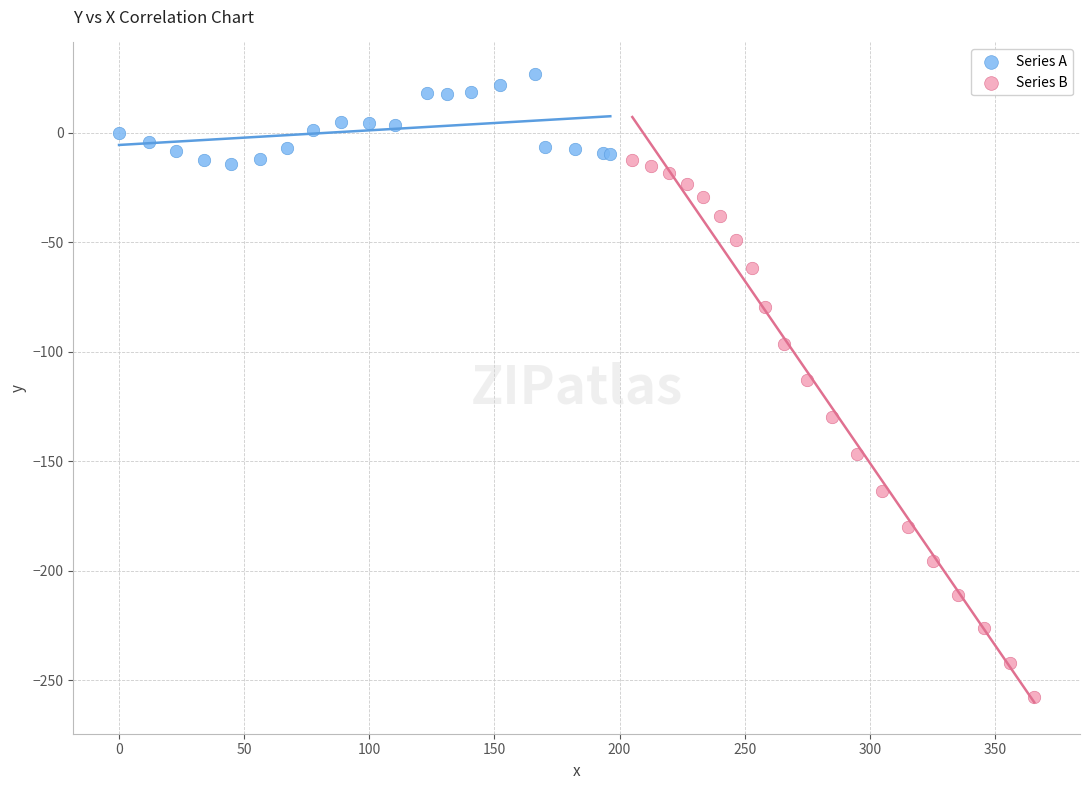

Which series reaches the maximum Y coordinate?

Series A